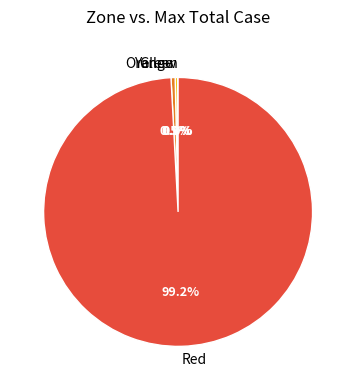

What is the largest slice in the pie chart?

Red